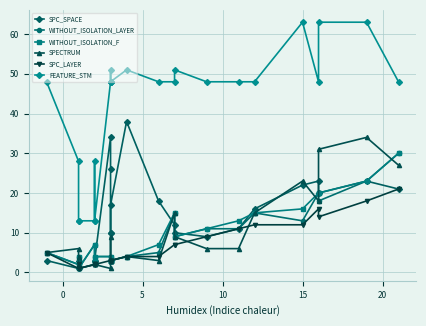

What is the difference between the maximum and minimum values in the WITHOUT_ISOLATION_LAYER series?

29